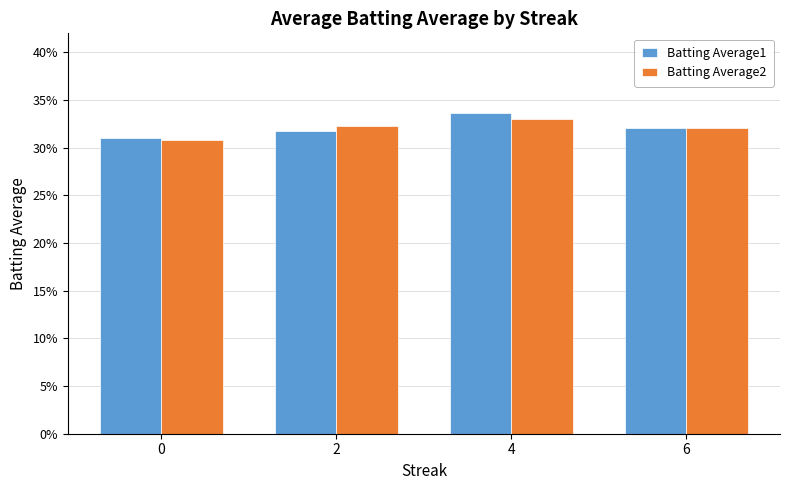

Which series has the widest spread of values?

Batting Average1